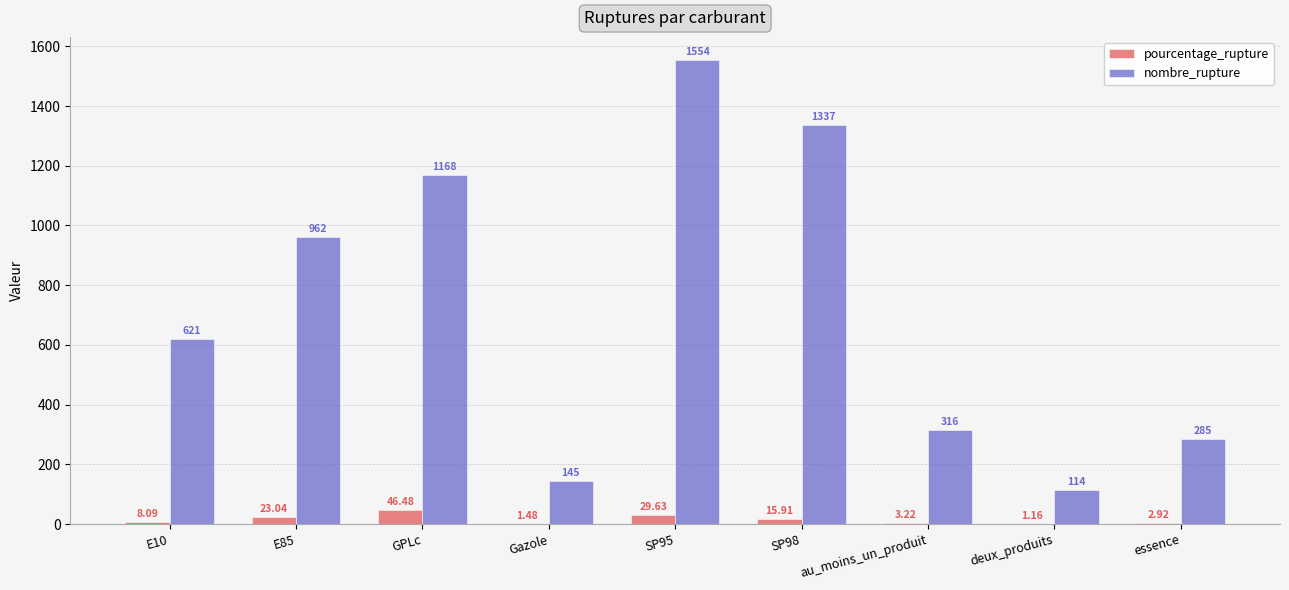

Count the number of categories in the chart.

9